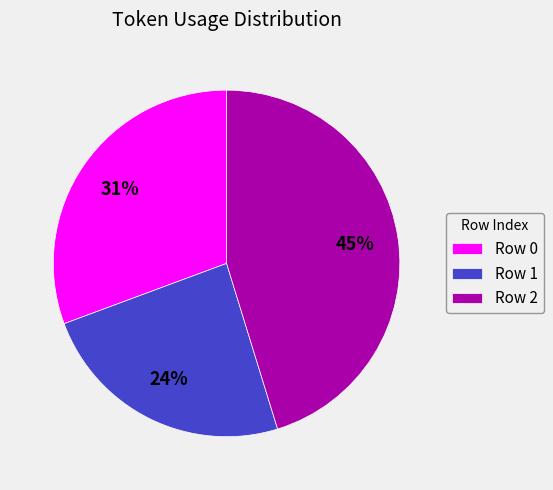

The Row 0 slice represents 41% of the pie. True or false?

False